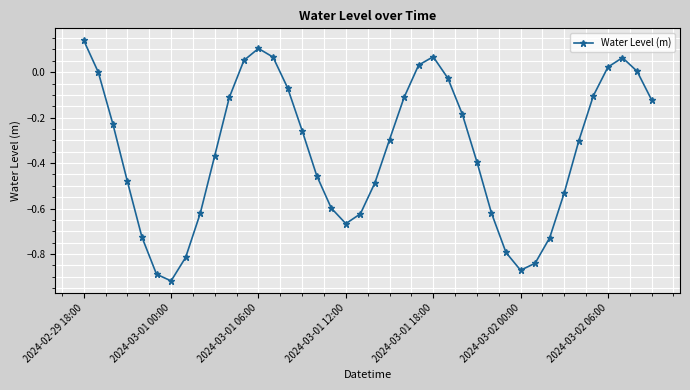

How many points are higher than both their immediate neighbors (excluding endpoints)?

3